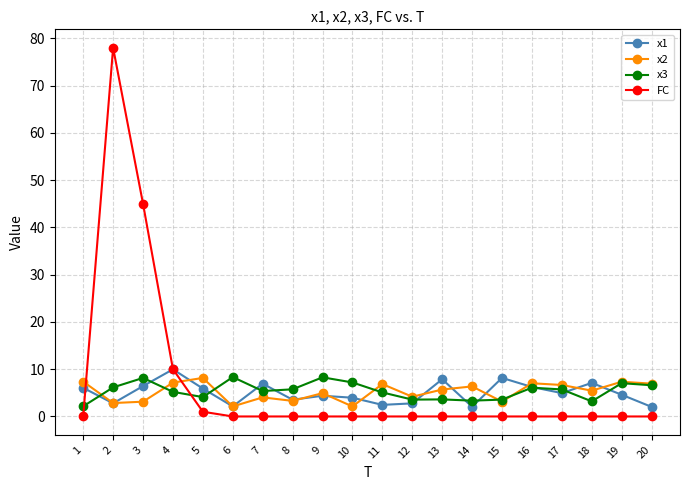

What is the difference between the maximum and minimum values in the x1 series?

7.9